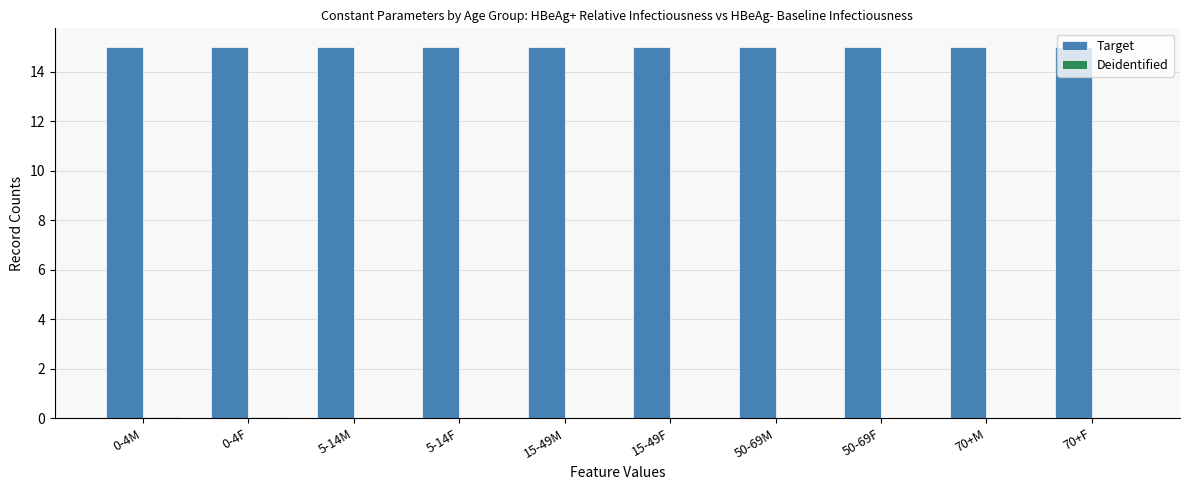

Read the Target value at 5-14M.

15.0